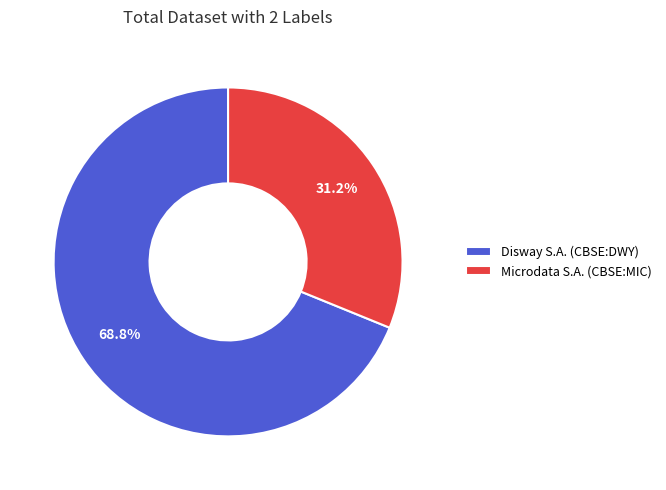

Between Microdata S.A. (CBSE:MIC) and Disway S.A. (CBSE:DWY), which is larger?

Disway S.A. (CBSE:DWY)